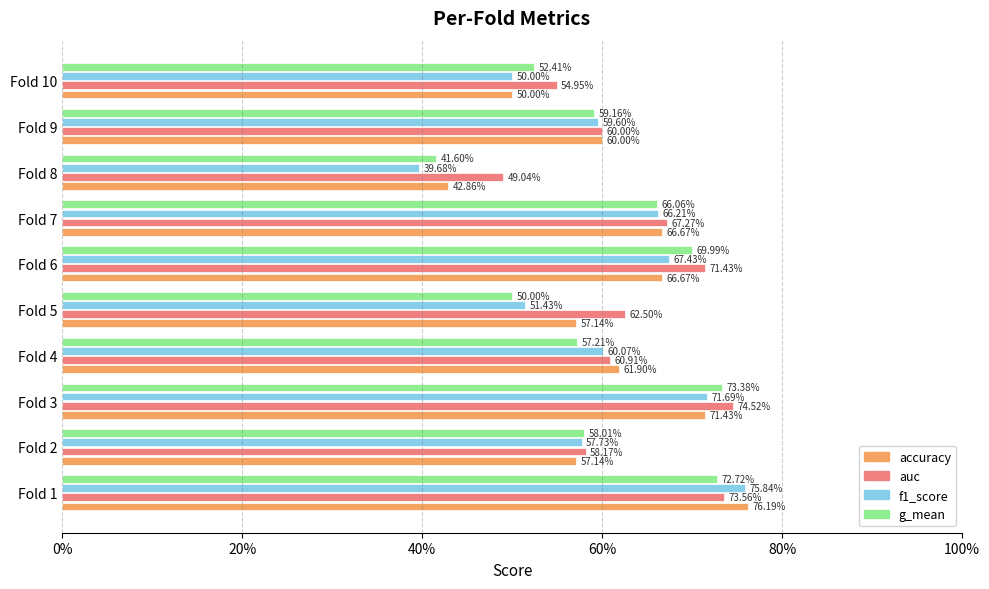

What are all the series names shown in the legend?

accuracy, auc, f1_score, g_mean